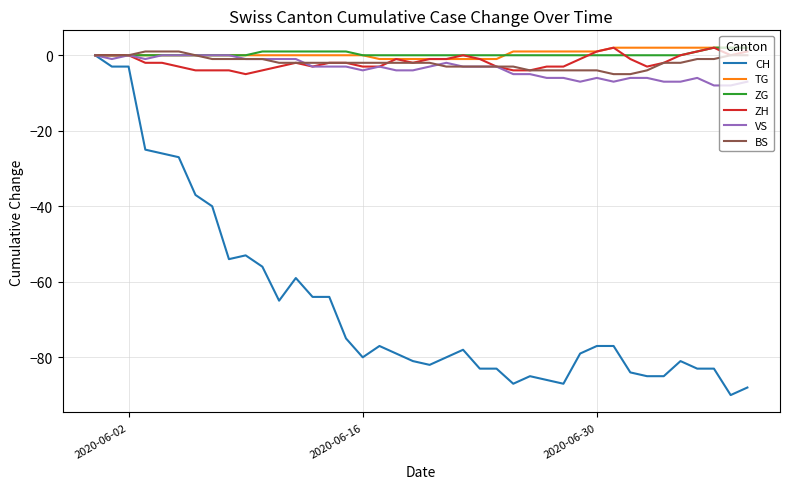

Which series has the largest range (max minus min)?

CH